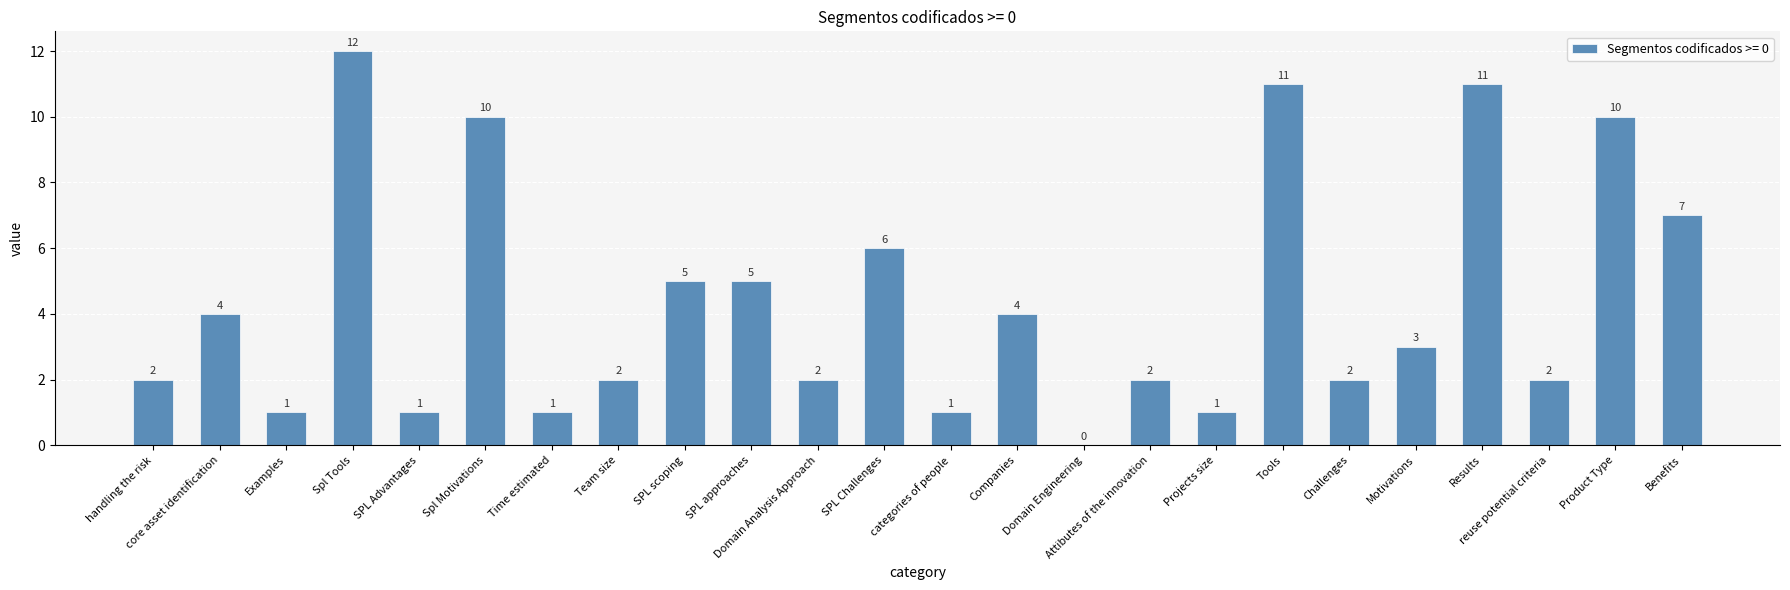

What is the maximum value shown in the chart?

12